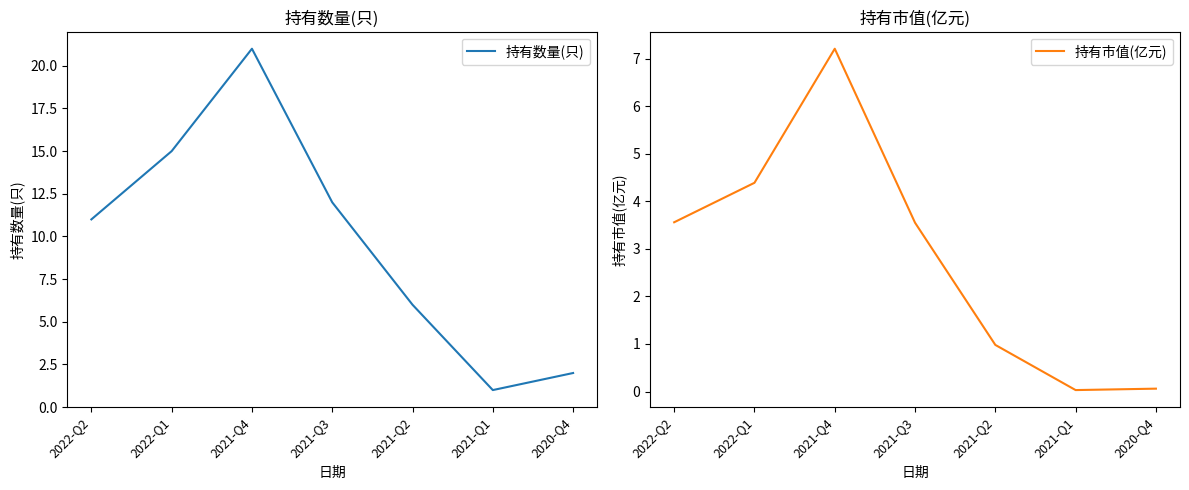

Does the chart display data point markers on the line(s)?

No